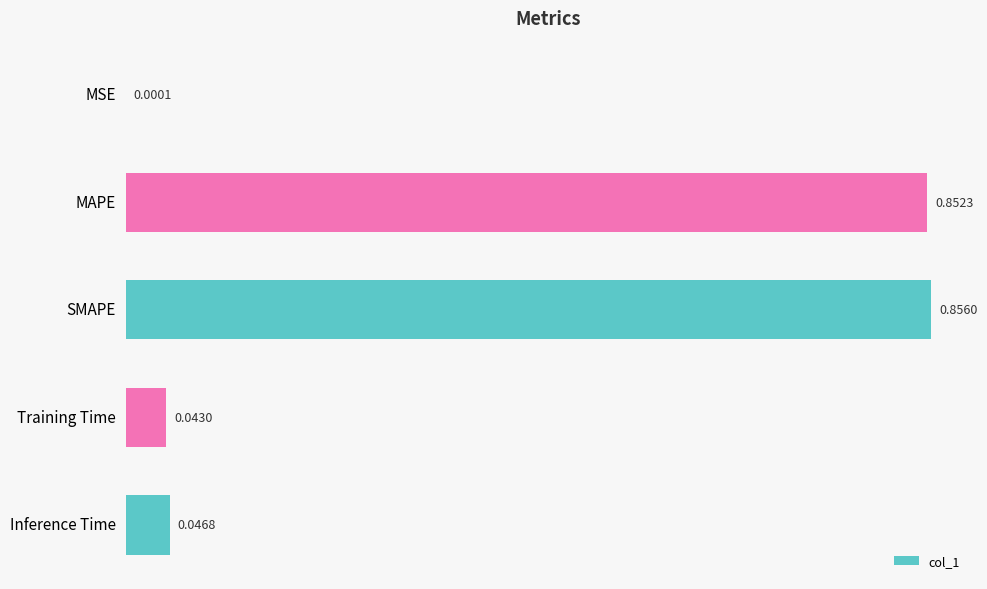

Between SMAPE and MSE, which is larger?

SMAPE